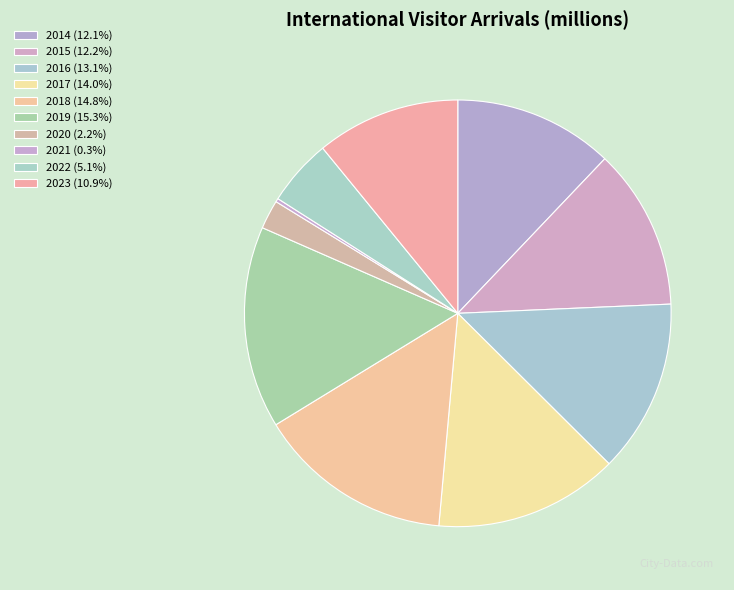

What is the change in value from 2017 to 2021?

-17.1